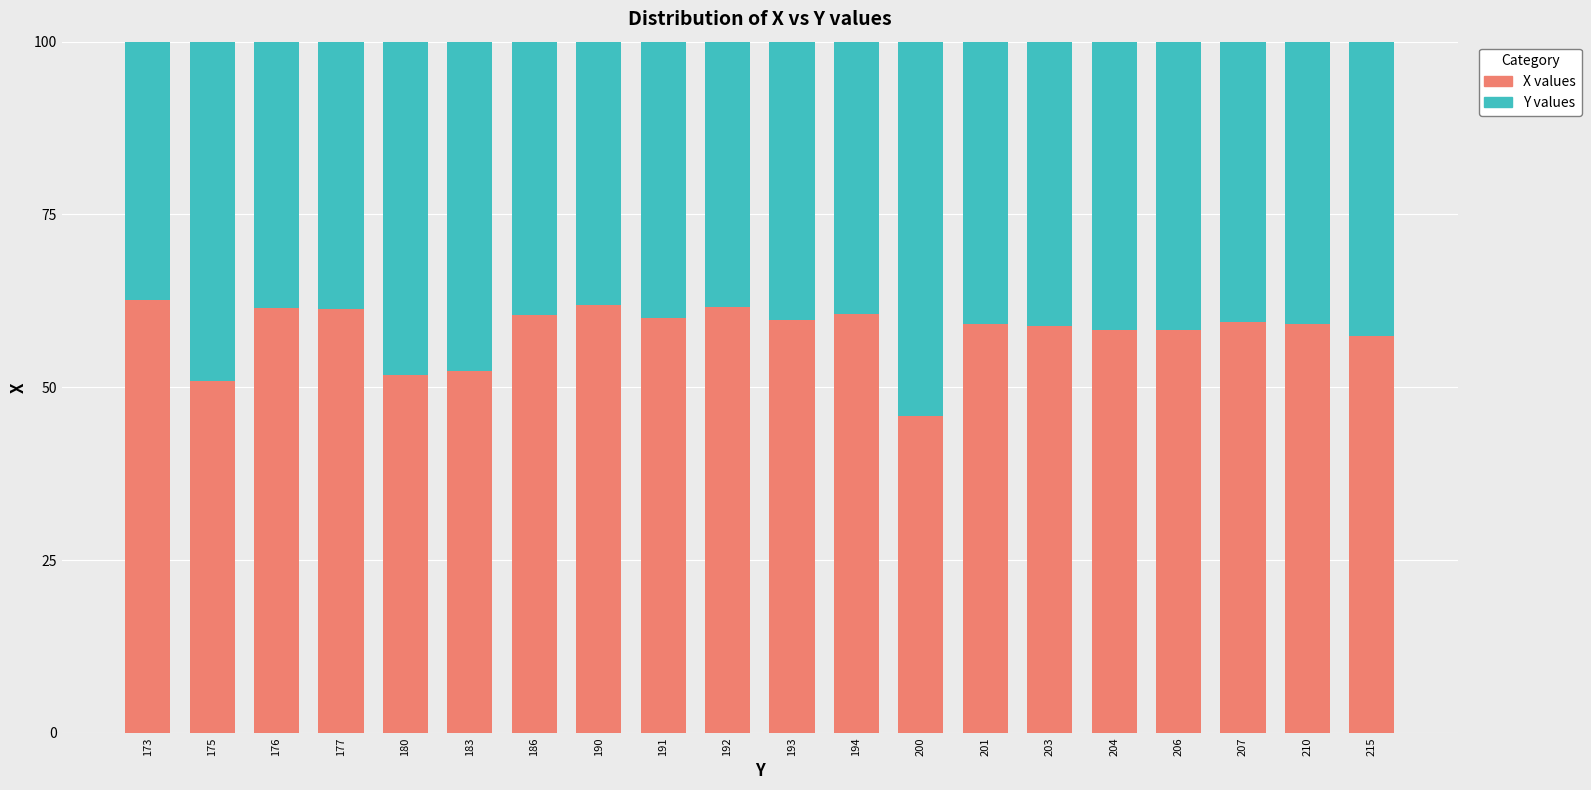

What is the difference between the second highest and second lowest values in the X values series?

11.0